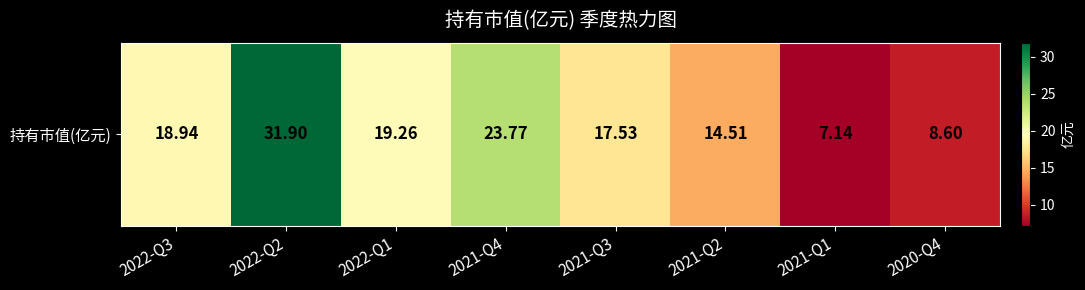

What is the greatest value displayed?

31.9